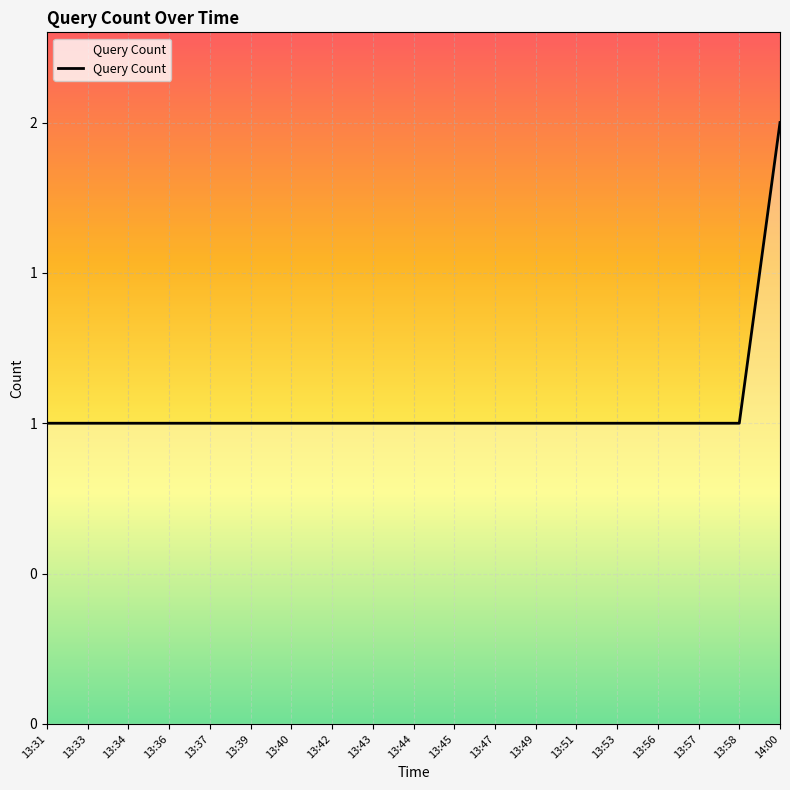

Reading left to right, extract all data points from this chart.

13:31=1	13:33=1	13:34=1	13:36=1	13:37=1	13:39=1	13:40=1	13:42=1	13:43=1	13:44=1	13:45=1	13:47=1	13:49=1	13:51=1	13:53=1	13:56=1	13:57=1	13:58=1	14:00=2